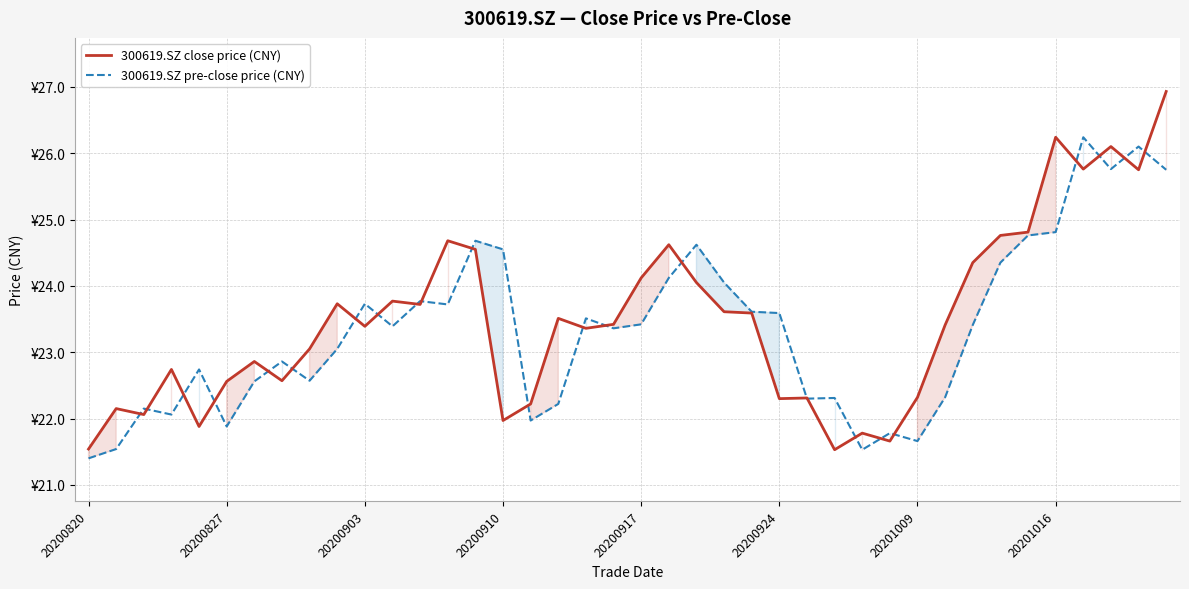

True or false: 300619.SZ close price (CNY) has more than 0 interior local peaks.

True